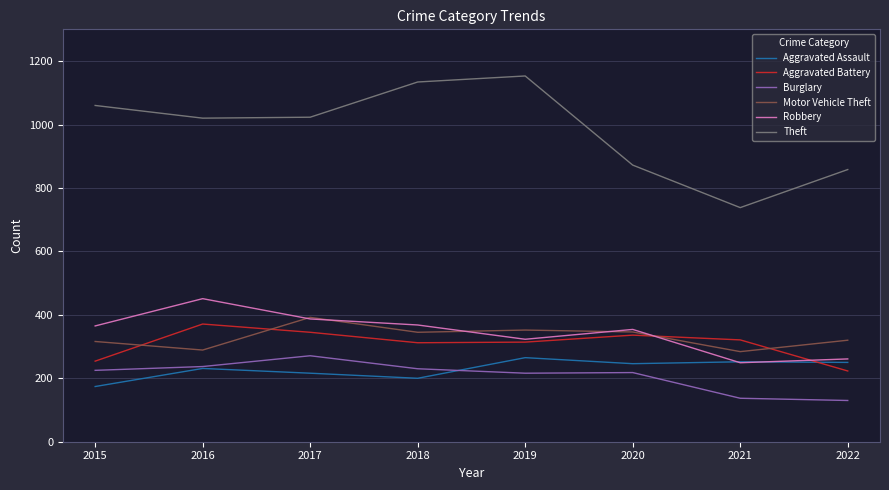

Which series has the largest range (max minus min)?

Theft